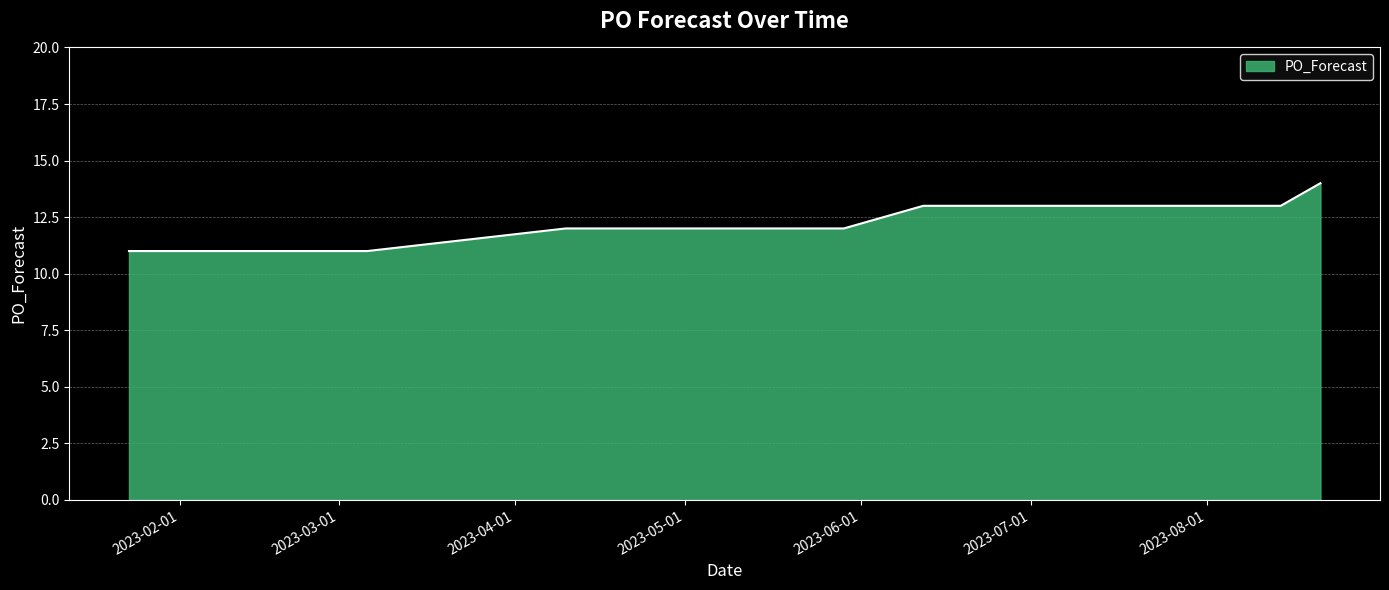

What is the smallest value displayed?

11